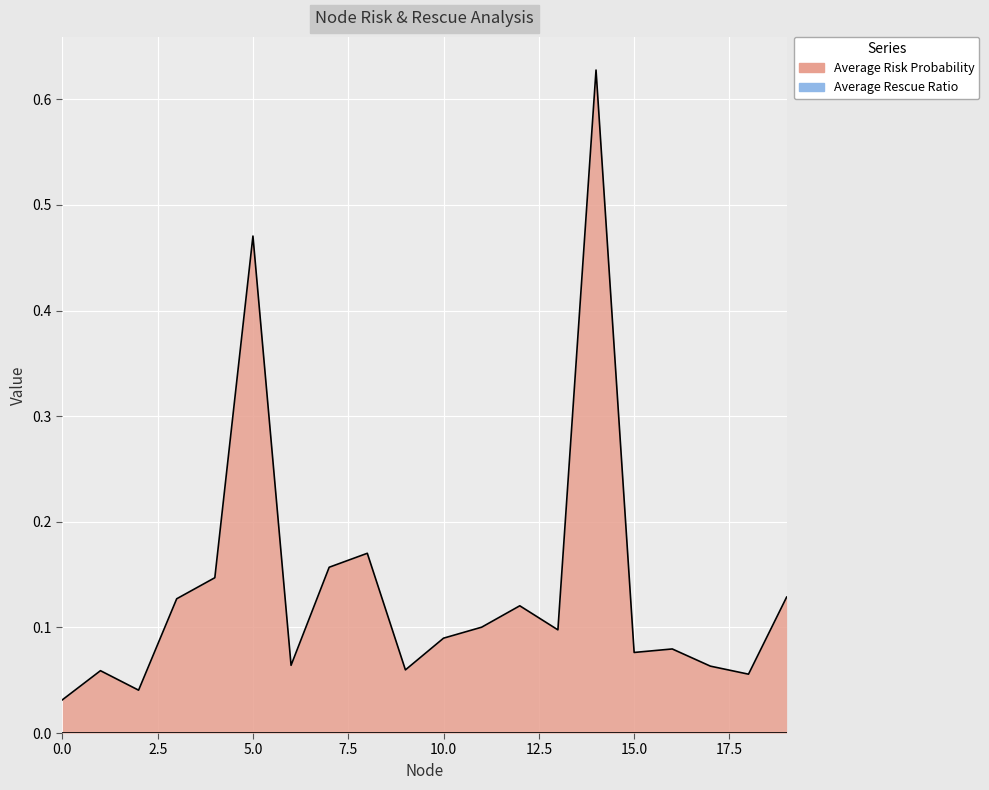

Reading left to right, list all the values displayed in this chart.

0=0.0	1=0.1	2=0.0	3=0.1	4=0.1	5=0.5	6=0.1	7=0.2	8=0.2	9=0.1	10=0.1	11=0.1	12=0.1	13=0.1	14=0.6	15=0.1	16=0.1	17=0.1	18=0.1	19=0.1